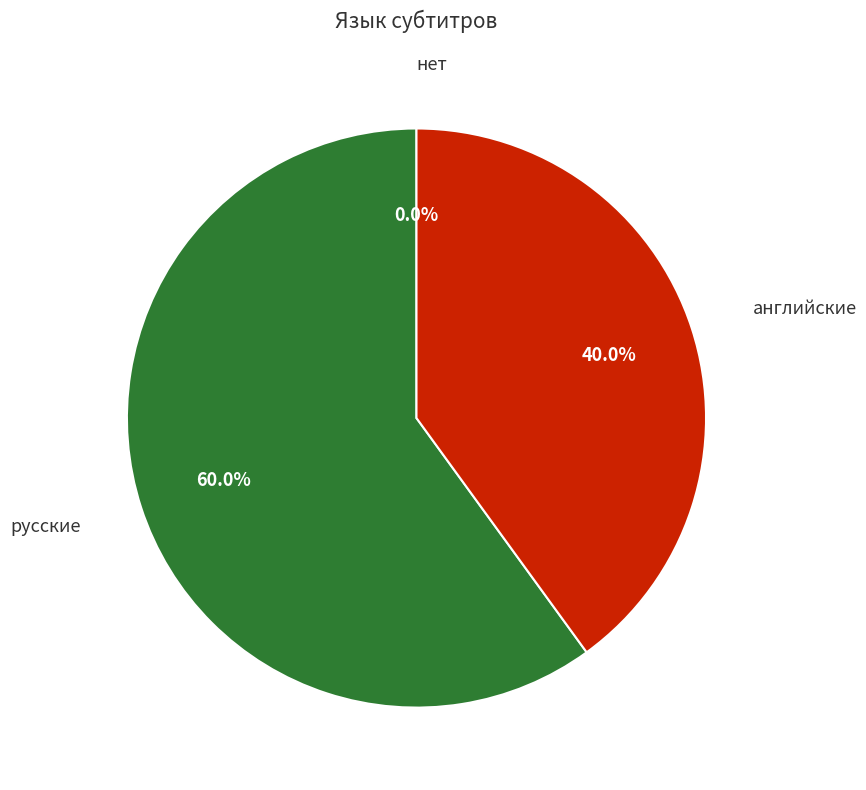

Is there any slice that represents more than half of the pie?

No